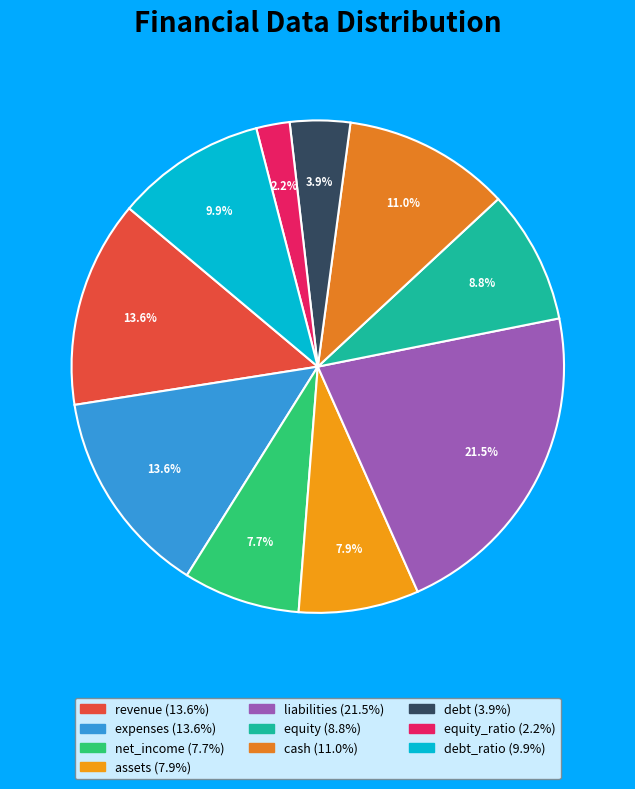

Count the number of slices in the pie.

10